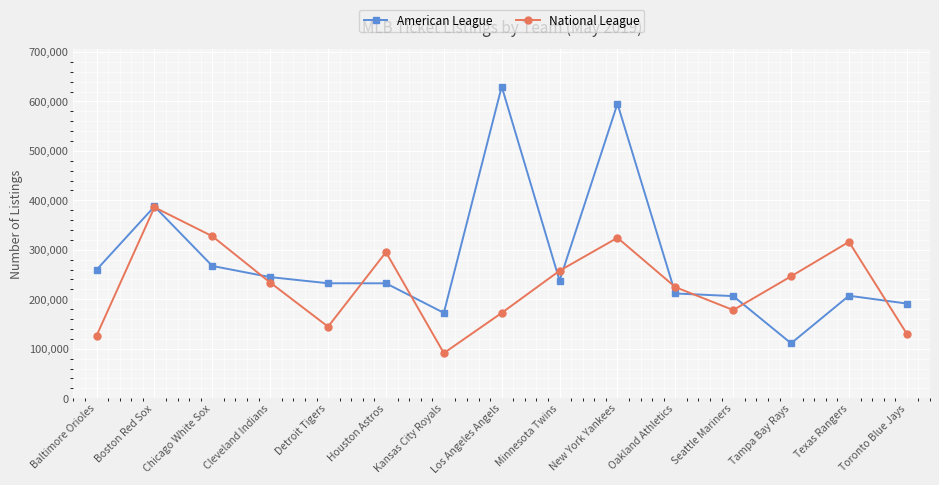

True or false: National League and American League intersect in this chart.

True